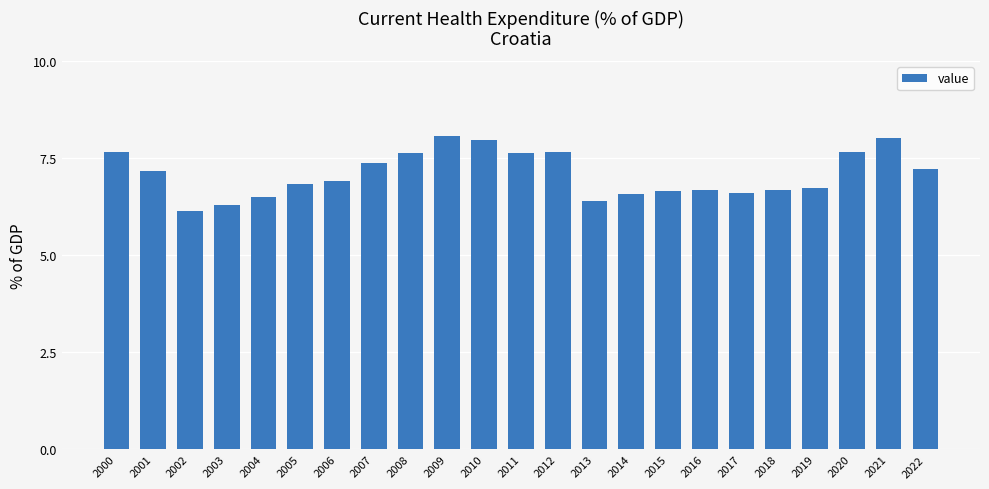

Are the bars horizontal?

No